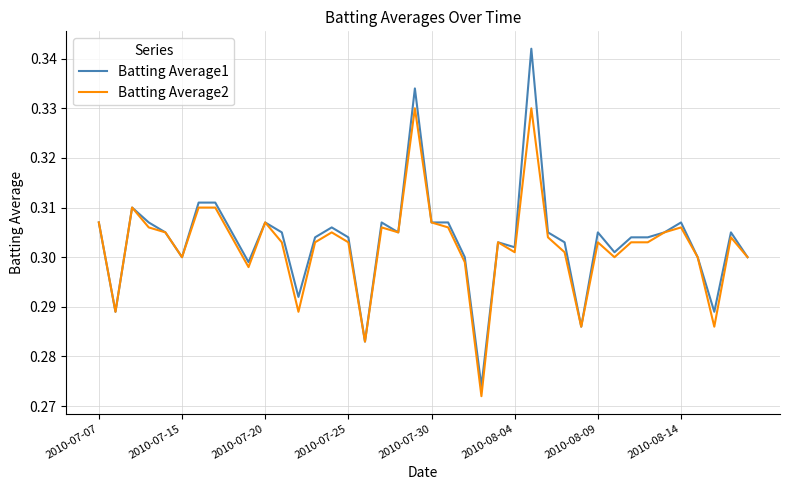

Is this an area chart (filled region under the line)?

No